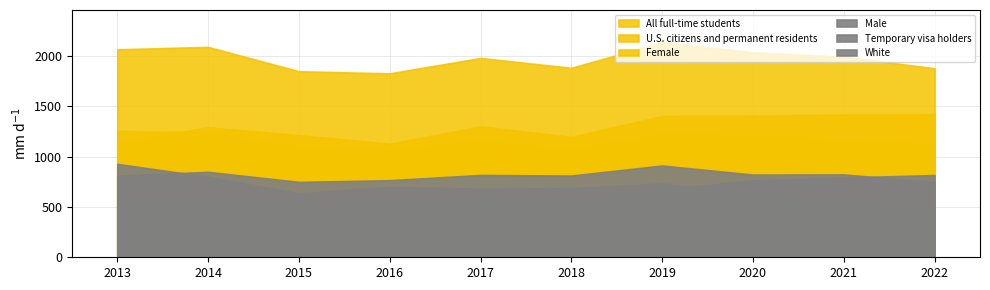

True or false: Temporary visa holders and Female cross at least once.

False